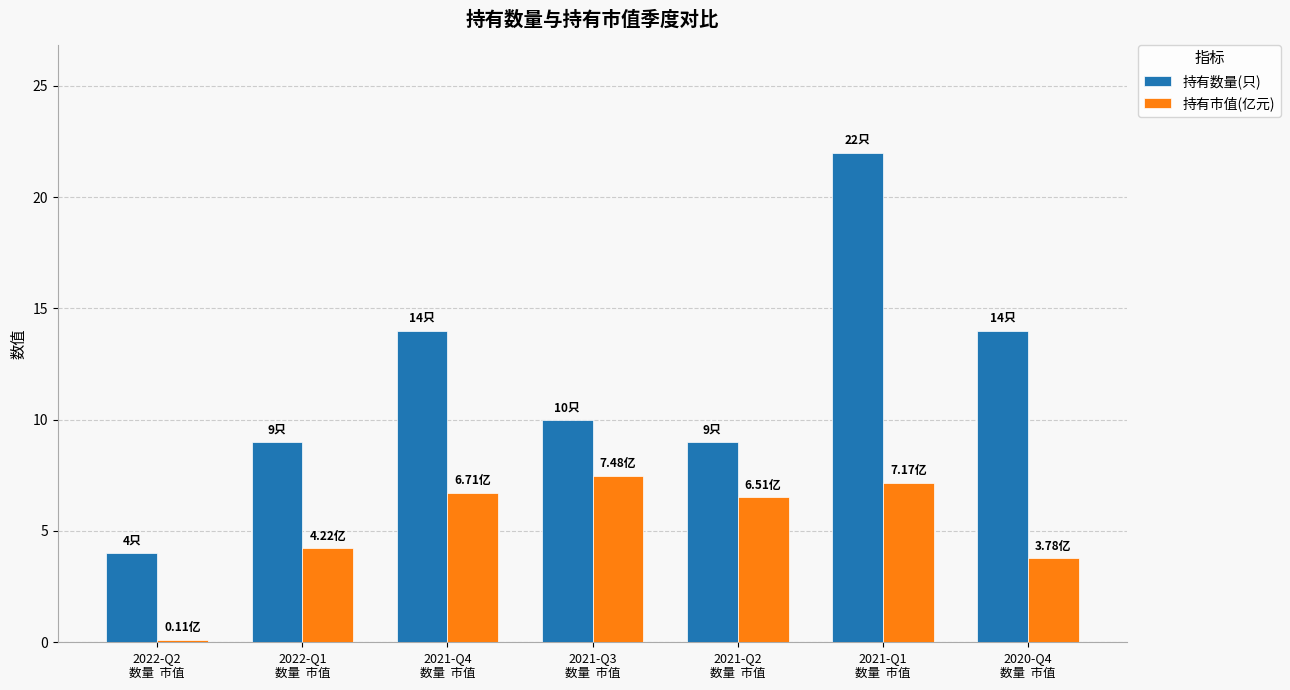

Reading right to left, transcribe all the data shown in this chart.

持有数量(只): 14.0	22.0	9.0	10.0	14.0	9.0	4.0
持有市值(亿元): 3.8	7.2	6.5	7.5	6.7	4.2	0.1